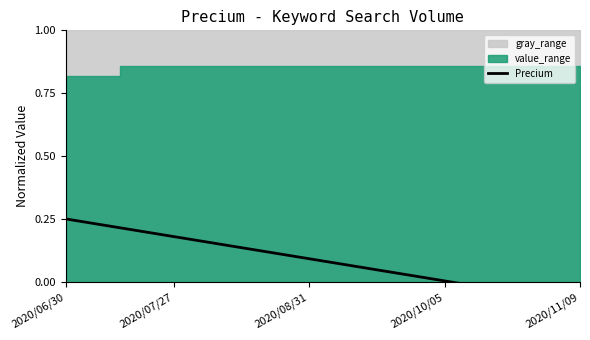

What is the label of the 19th point from the right?

2020/07/27